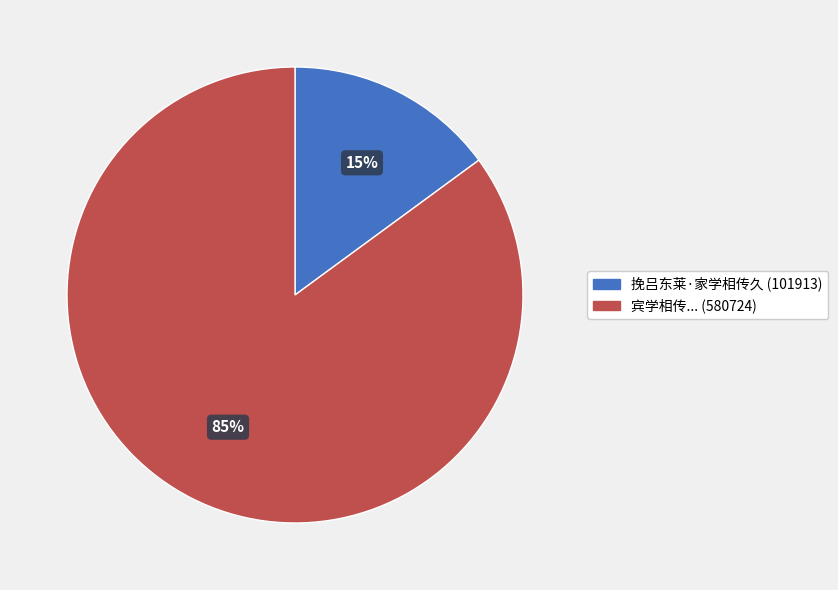

How many segments does this pie chart have?

2